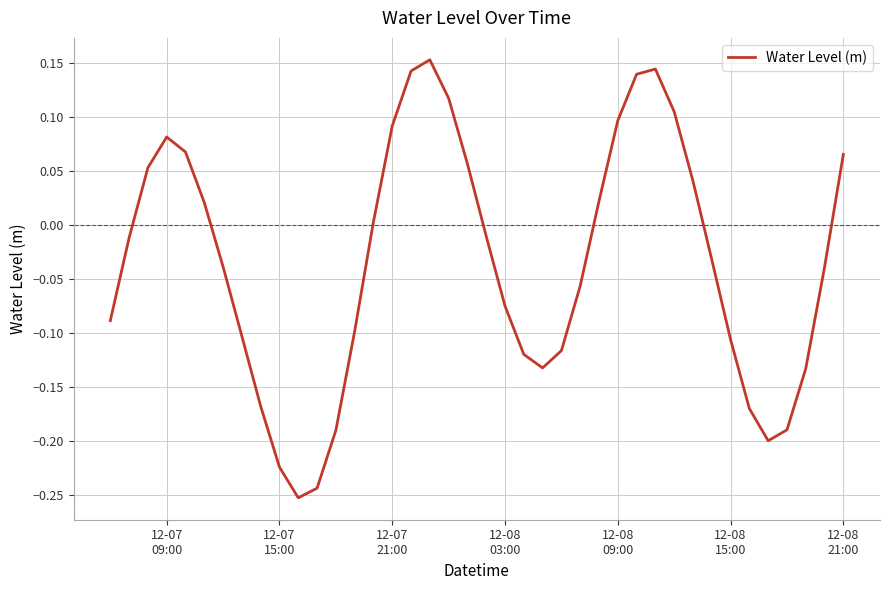

What is the difference between the maximum and minimum values?

0.4